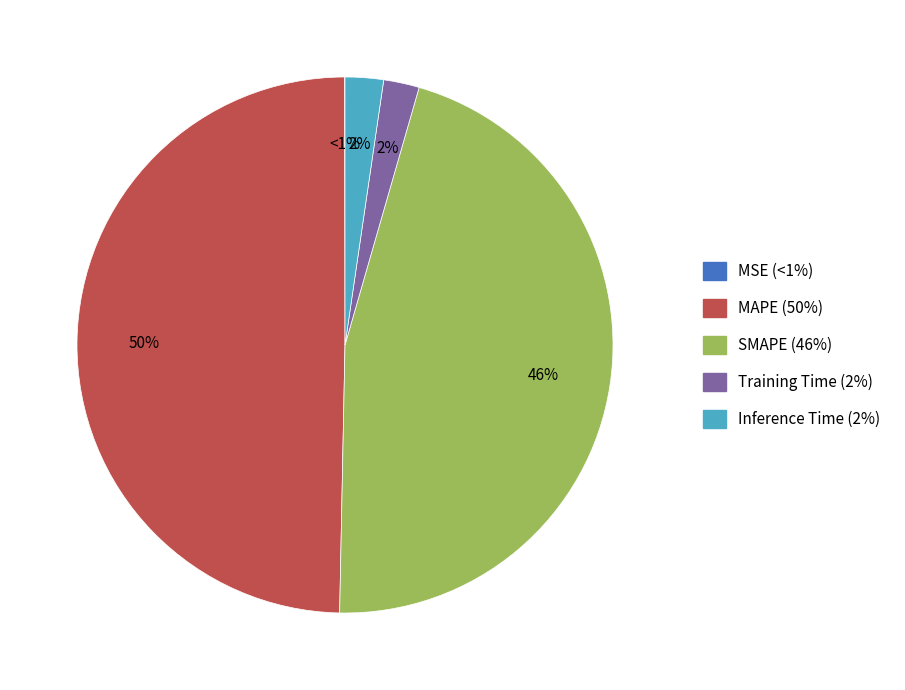

Is there a majority slice in this chart?

No